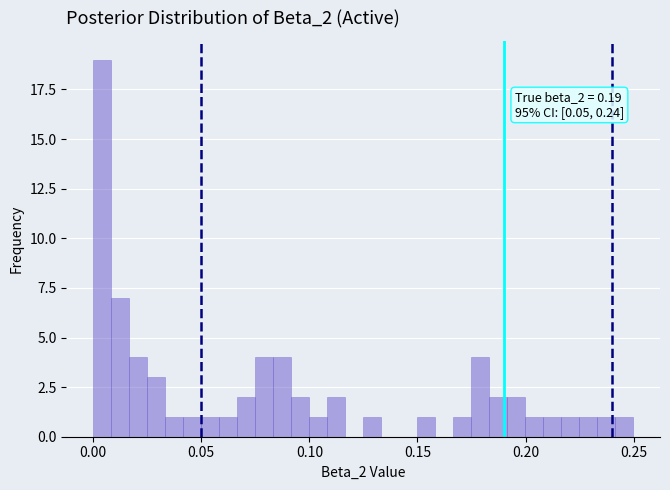

Around what value on the x-axis is the tallest bar? Give the approximate position of its centre, as read against the axis.

0.005